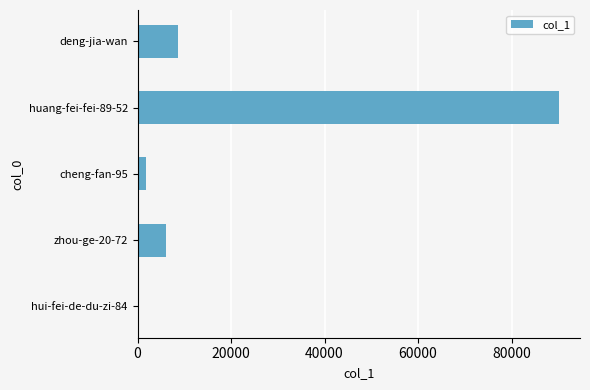

Is it true that the value at zhou-ge-20-72 is 10344?

False